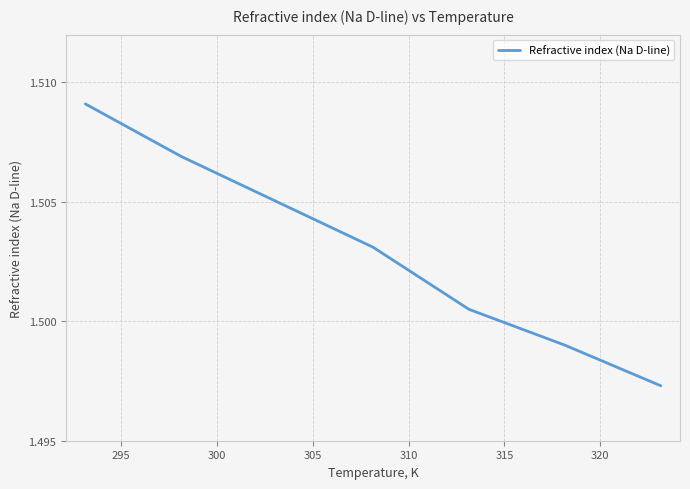

True or false: the data has more than 1 interior local peaks.

False